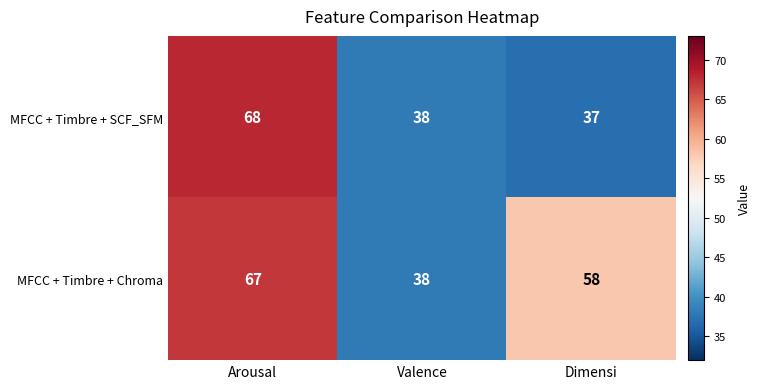

Is it true that MFCC + Timbre + SCF_SFM equals 24 at Arousal?

False